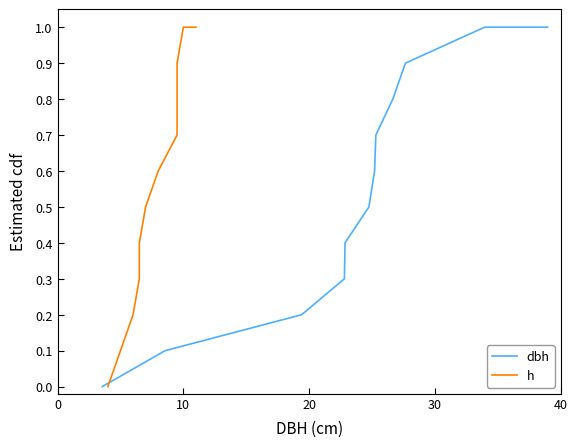

What is the label of the 3rd point from the left?

10